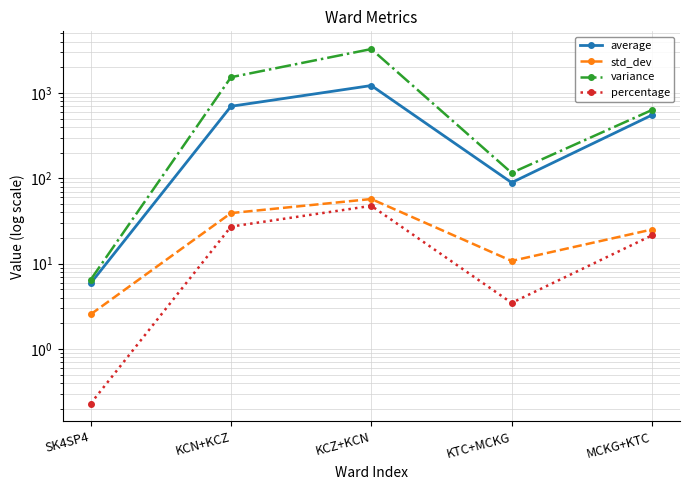

What are all the series names shown in the legend?

average, std_dev, variance, percentage